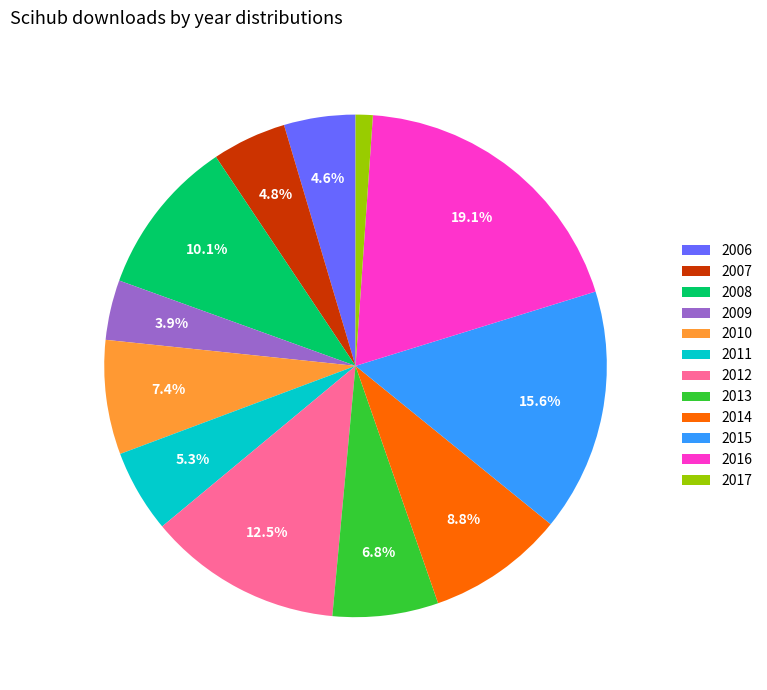

True or false: 2013 accounts for 1% of the total.

False